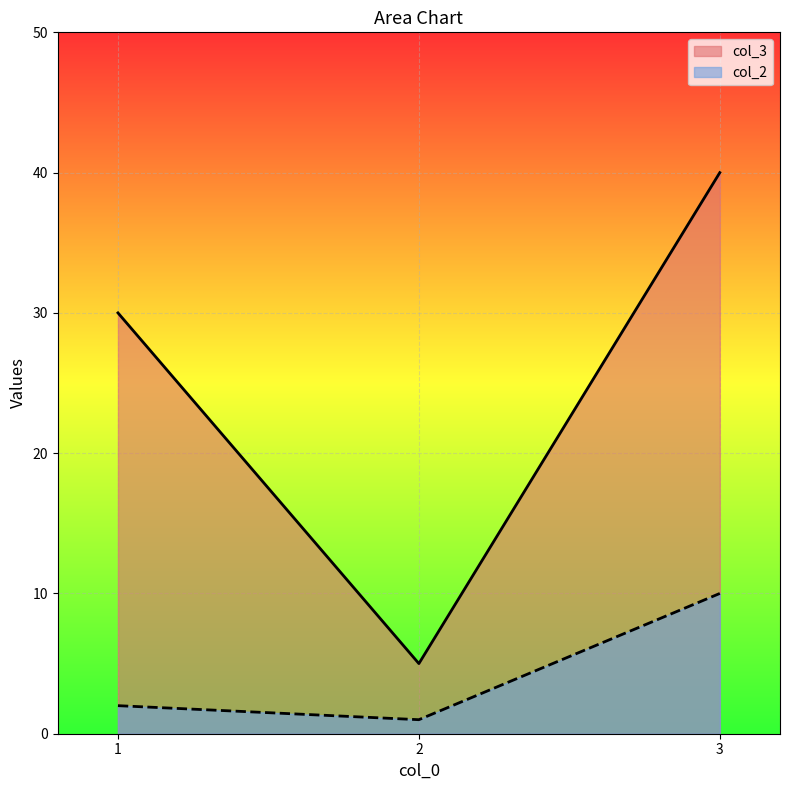

What is the total value across all series at 3?

50